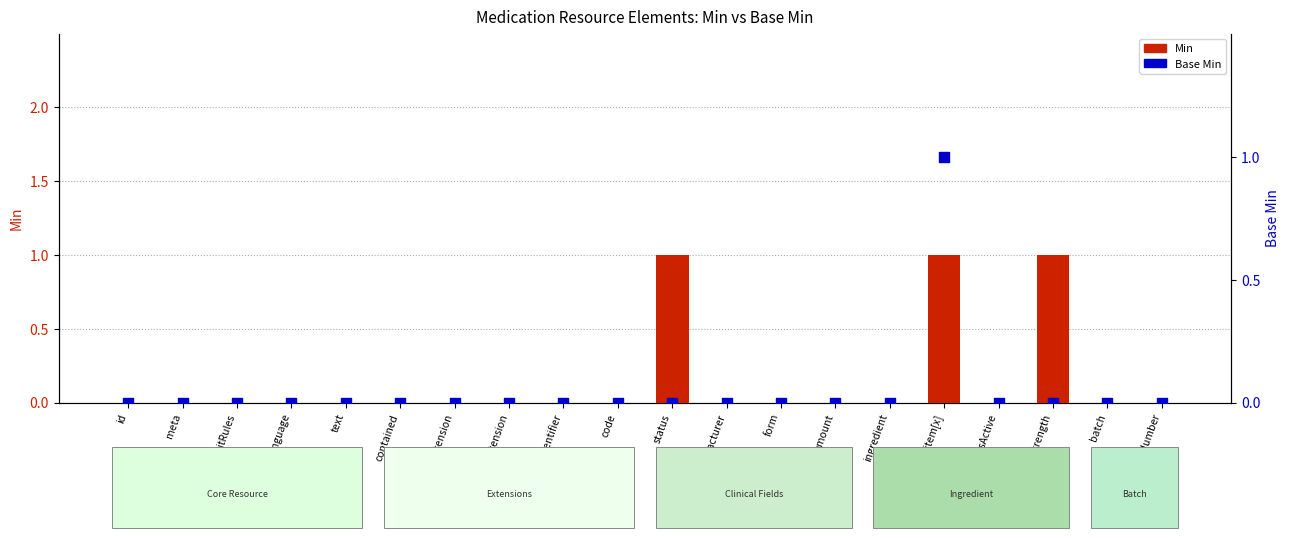

Which series has the largest total across all categories?

Min